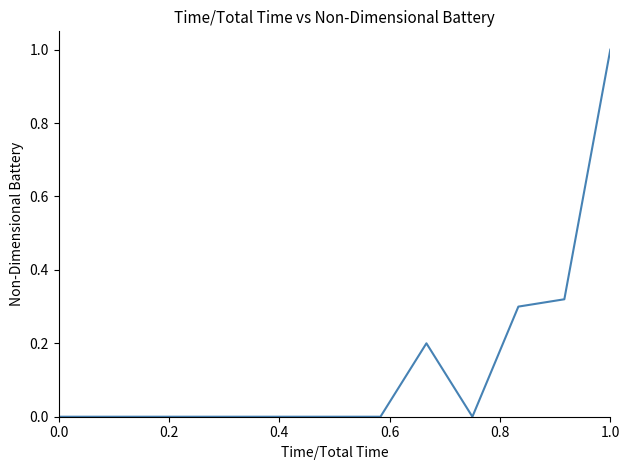

Is this an area chart (filled region under the line)?

No